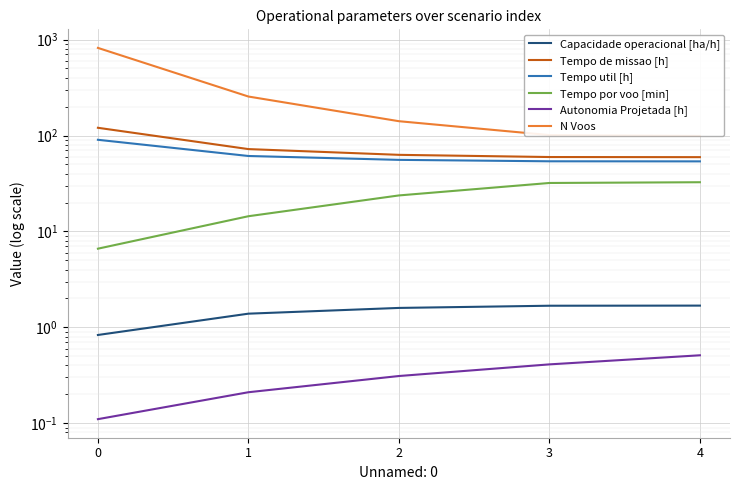

What is the sum of all Autonomia Projetada [h] values?

1.6